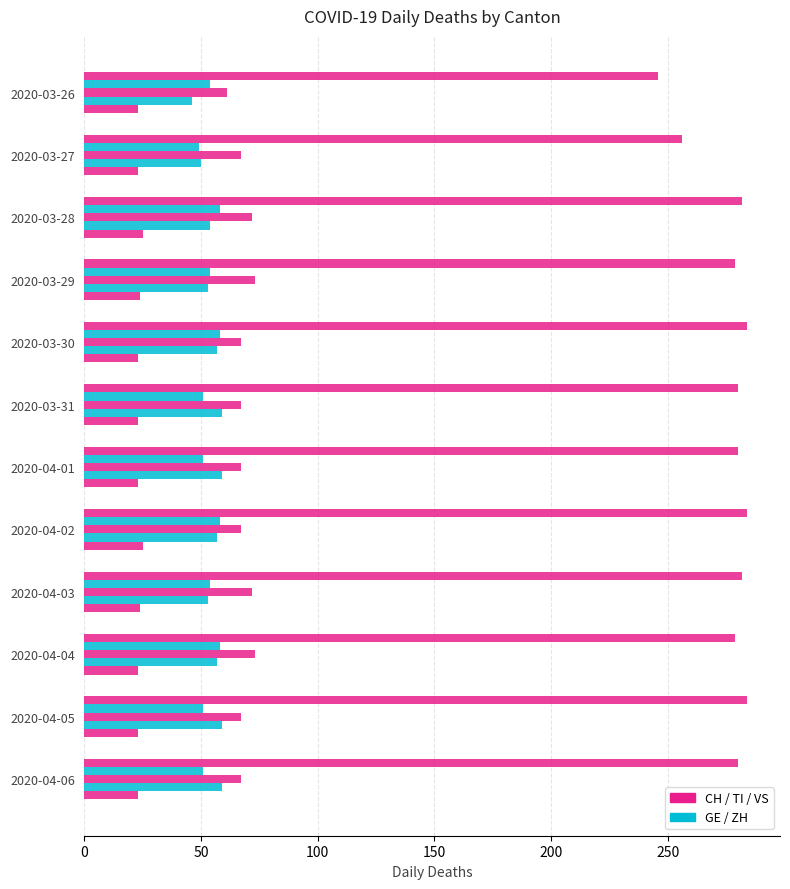

Count the number of data series in this chart.

5